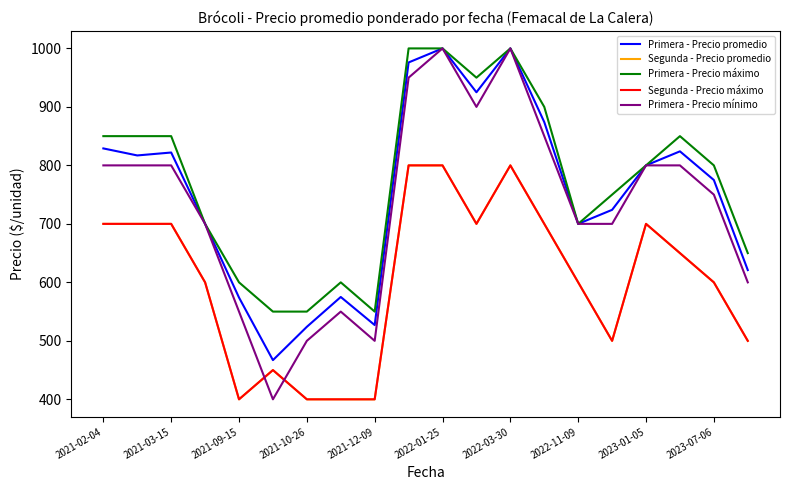

Does the chart display data point markers on the line(s)?

No